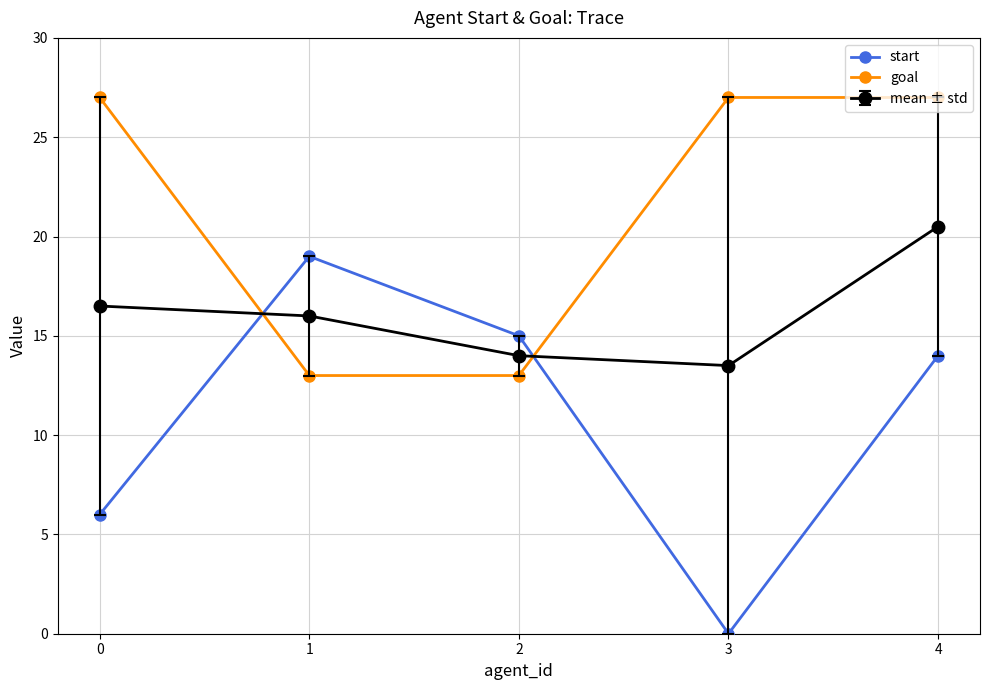

What is the spread (max minus min) of values at 0?

21.0